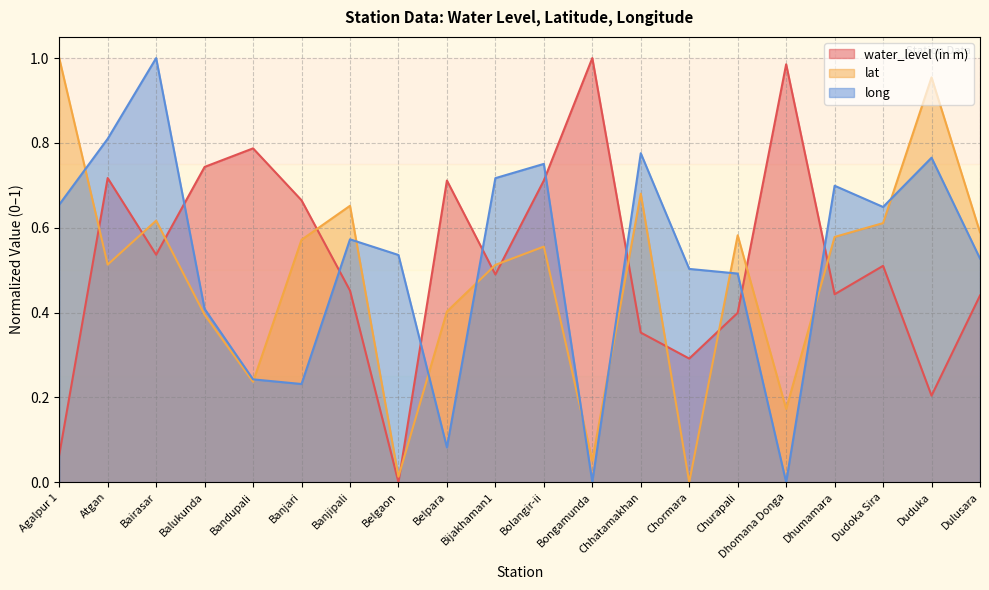

The value of lat at Bijakhaman1 is 0.3. True or false?

False